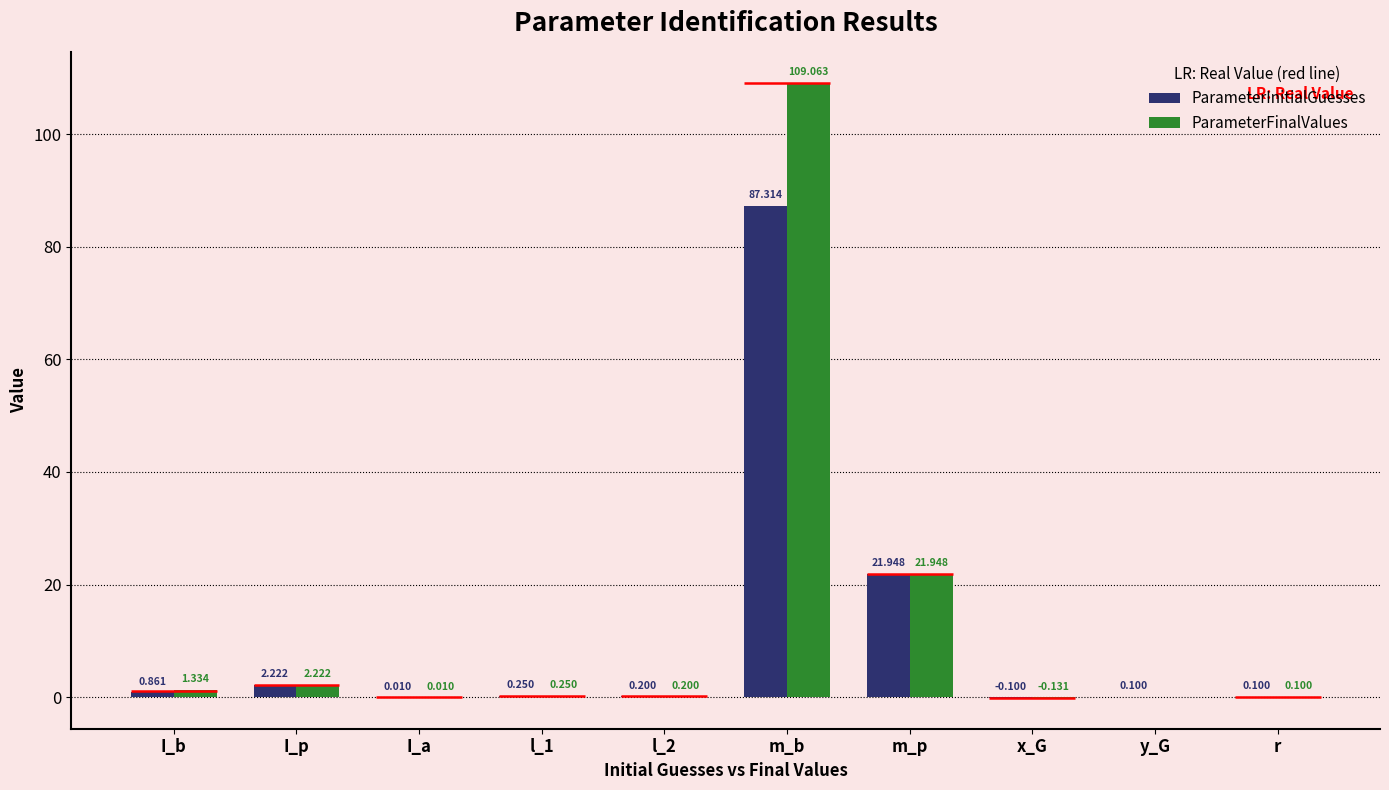

What is the value of the ParameterFinalValues bar at the 8th from the left?

-0.1